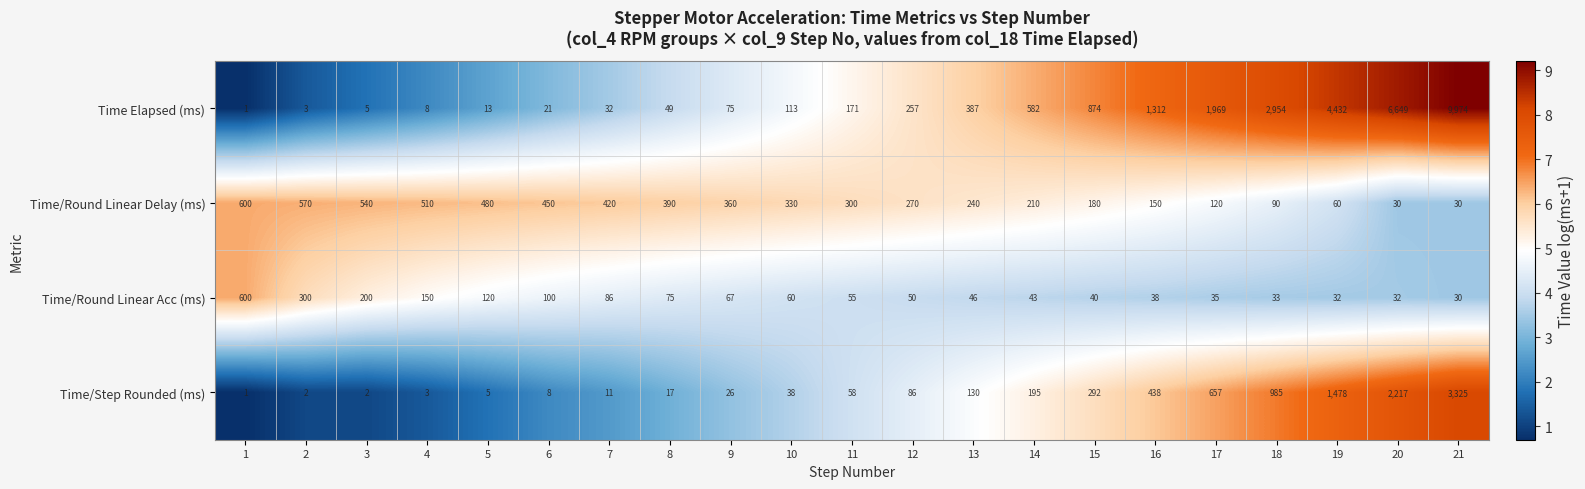

At which label is Time Elapsed (ms) closest to 4987?

19